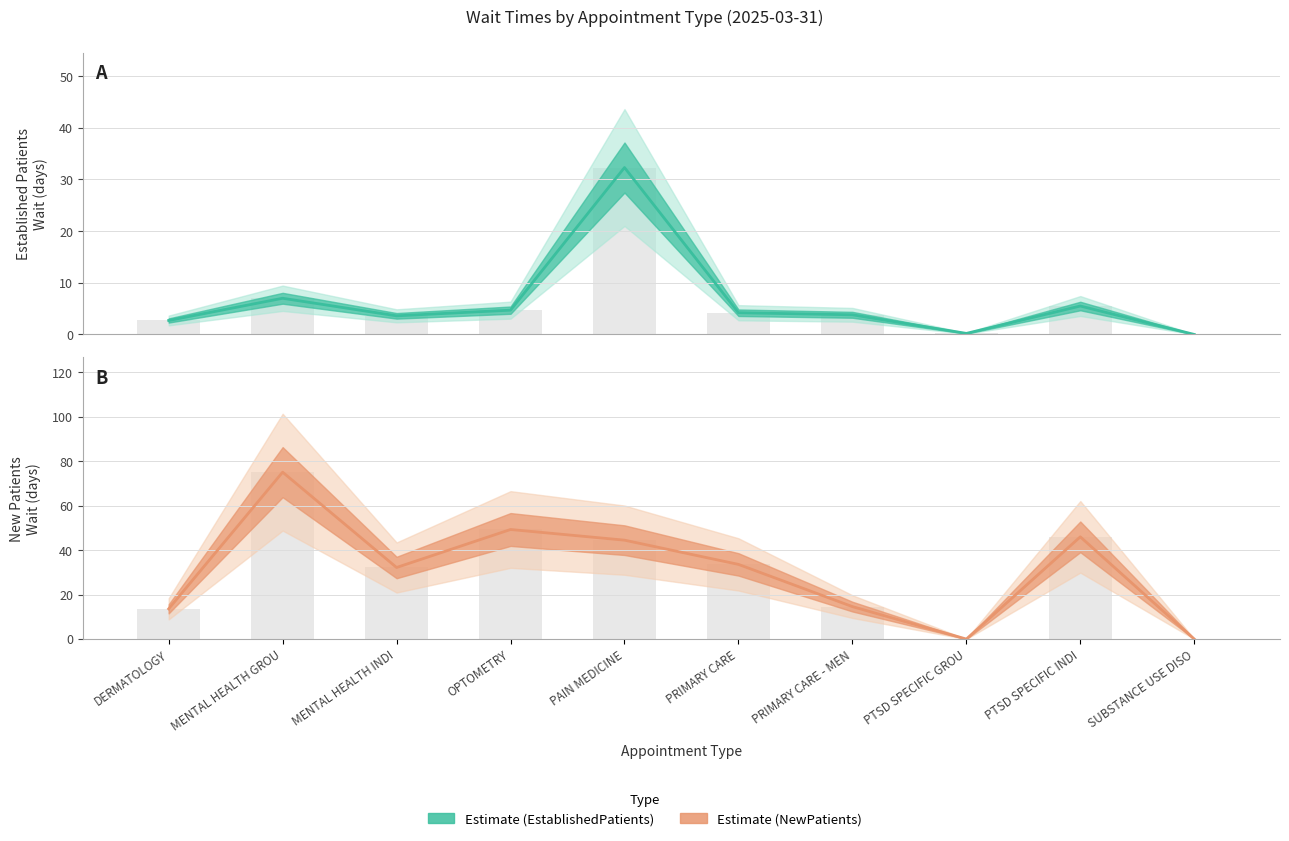

What is the difference between the second highest and second lowest values in the EstablishedPatients series?

6.8